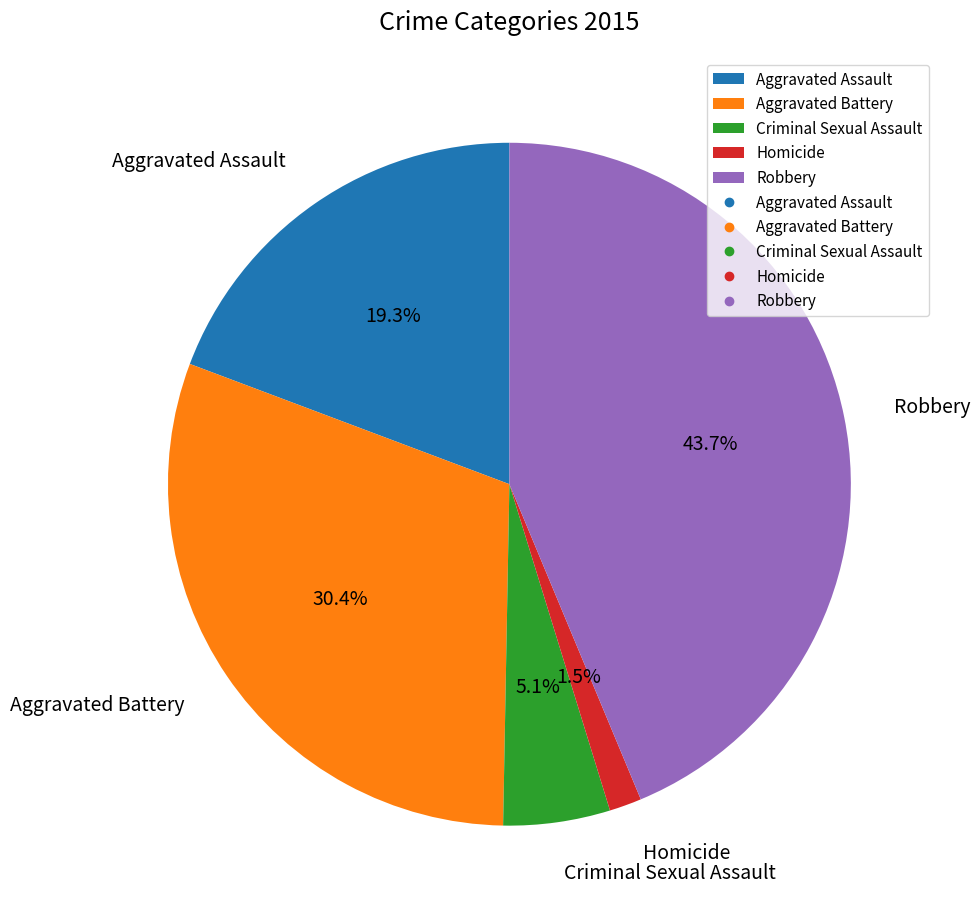

Between Criminal Sexual Assault and Aggravated Assault, which is larger?

Aggravated Assault